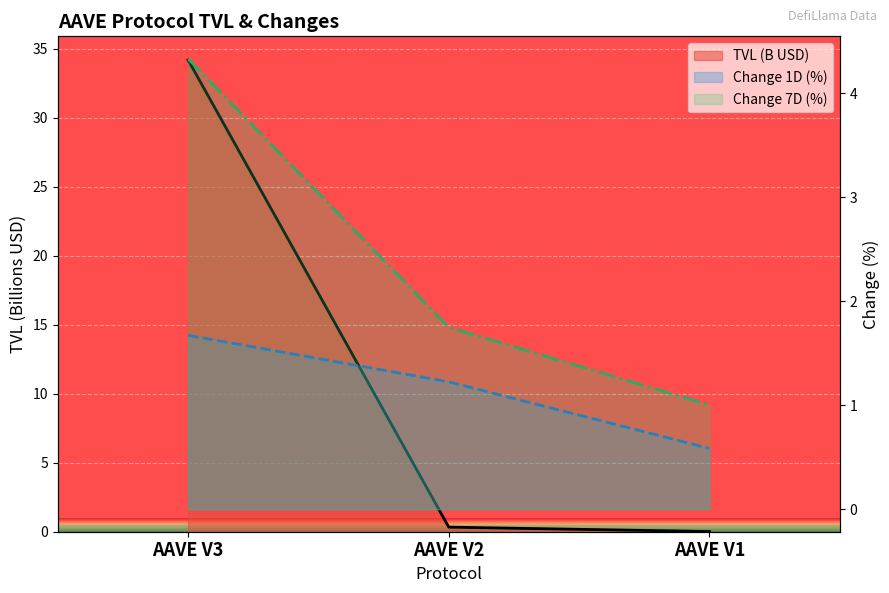

What are all the series names shown in the legend?

TVL (B USD), Change 1D (%), Change 7D (%)